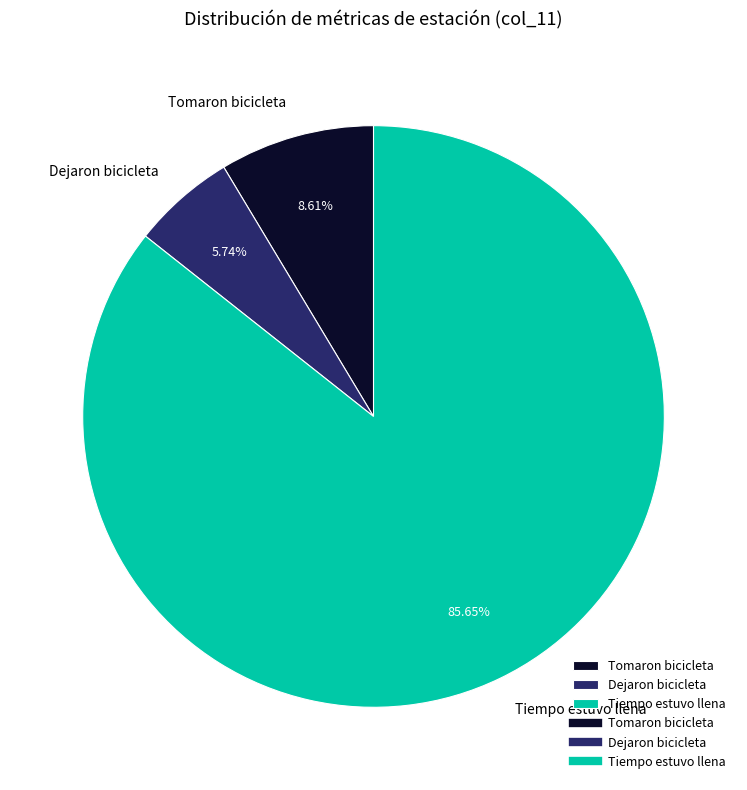

Rank the categories by value from lowest to highest.

Dejaron bicicleta, Tomaron bicicleta, Tiempo estuvo llena